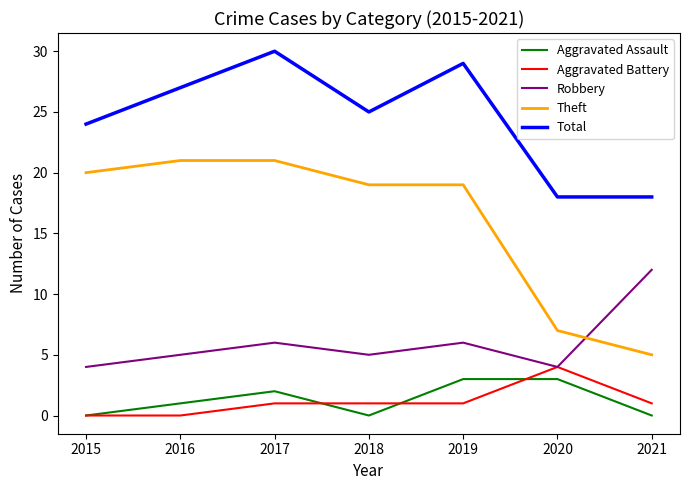

Is it true that Theft equals 19 at 2018?

True